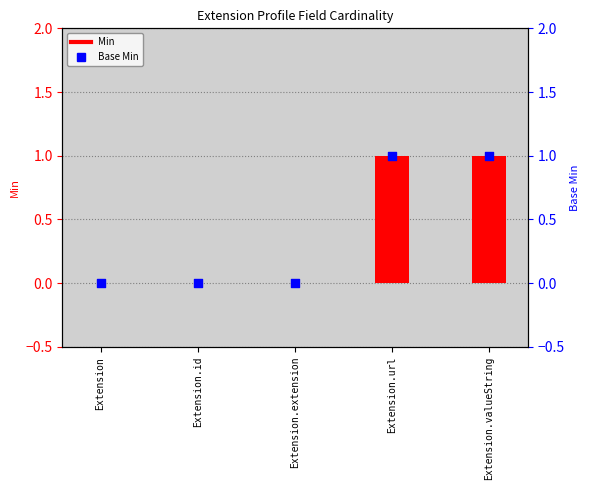

Which series reaches the minimum Y coordinate?

Min